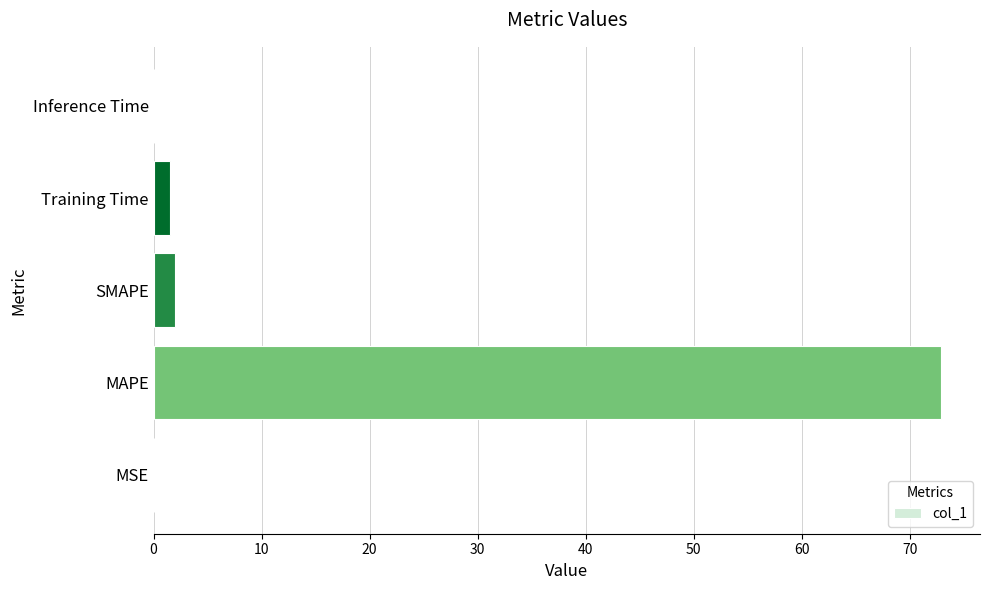

What is the greatest value displayed?

72.9